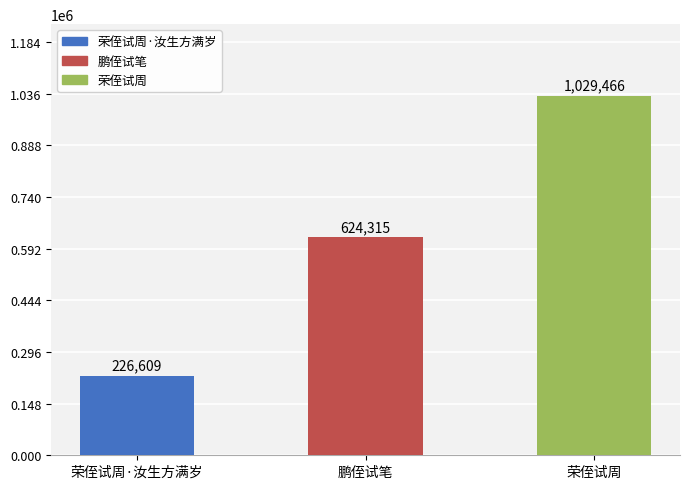

Rank the categories by value from highest to lowest.

荣侄试周, 鹏侄试笔, 荣侄试周·汝生方满岁